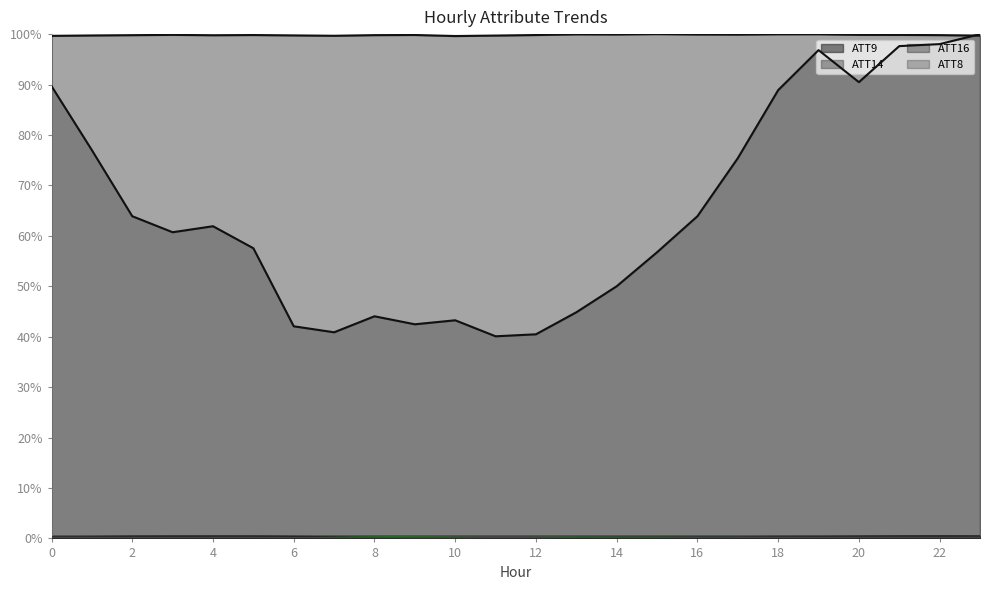

True or false: ATT8 has a value of 0.4 at 9.

True